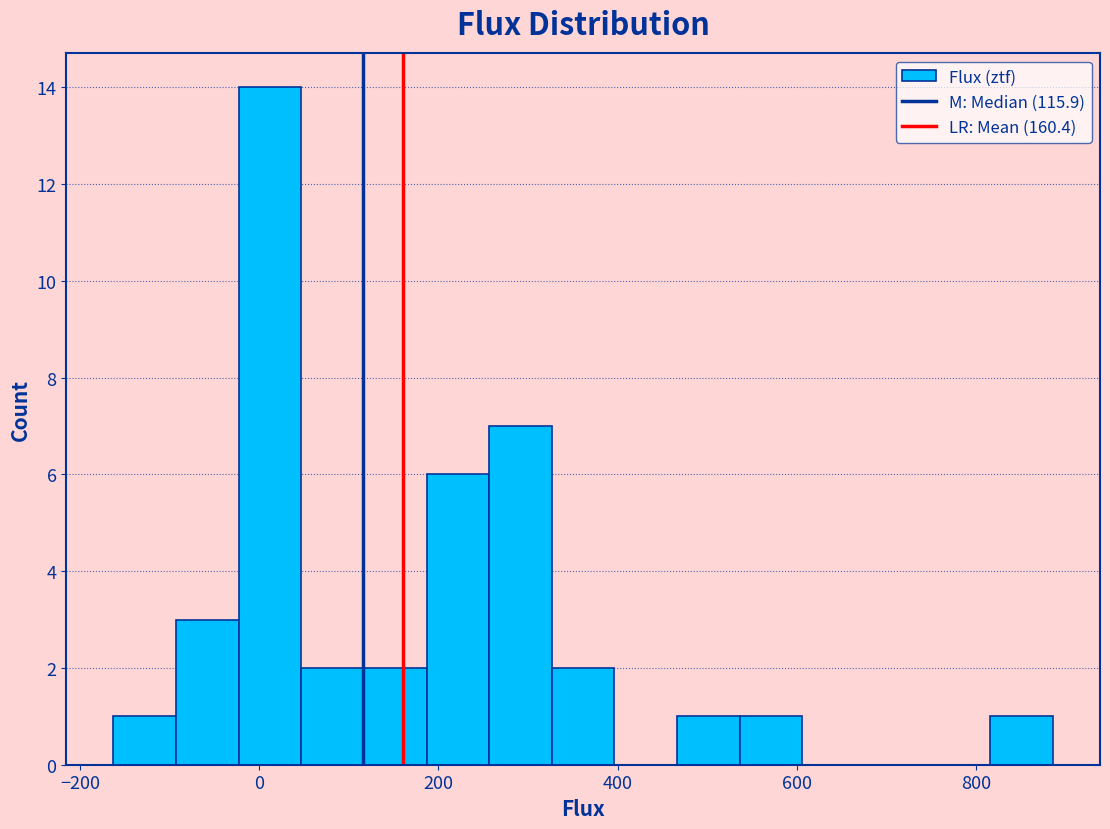

Around what value on the x-axis is the tallest bar? Give the approximate position of its centre, as read against the axis.

20